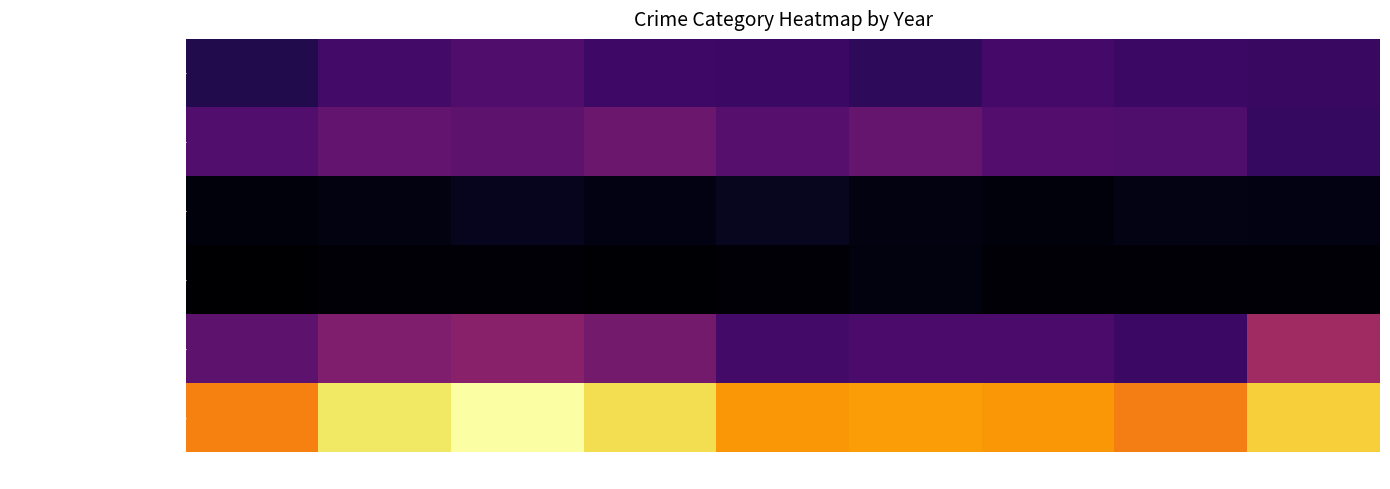

Reading left to right, list all the values displayed in this chart.

Aggravated Assault: 2015=87	2016=133	2017=152	2018=126	2019=120	2020=105	2021=135	2022=121	2023=118
Aggravated Battery: 2015=155	2016=178	2017=171	2018=191	2019=162	2020=184	2021=157	2022=150	2023=113
Criminal Sexual Assault: 2015=23	2016=26	2017=40	2018=30	2019=42	2020=26	2021=23	2022=32	2023=28
Homicide: 2015=9	2016=18	2017=15	2018=12	2019=18	2020=25	2021=18	2022=16	2023=14
Robbery: 2015=171	2016=219	2017=234	2018=203	2019=133	2020=142	2021=142	2022=122	2023=270
Total: 2015=445	2016=574	2017=612	2018=562	2019=475	2020=482	2021=475	2022=441	2023=543